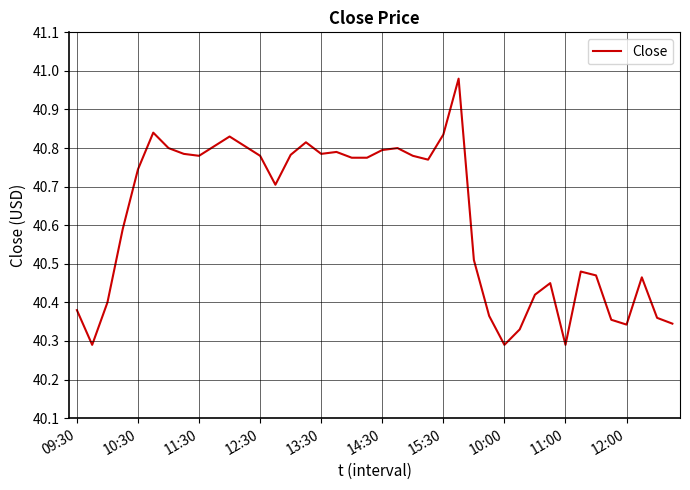

Is this an area chart (filled region under the line)?

No